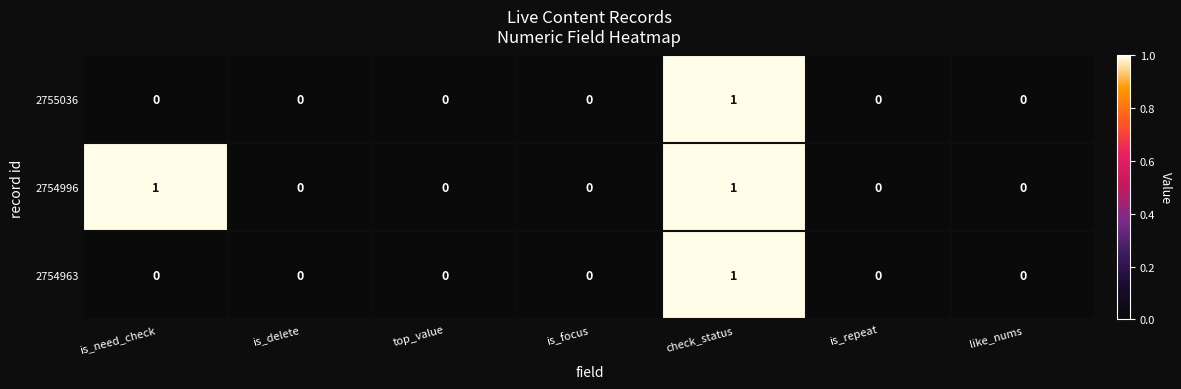

Reading left to right, what are all the values shown in this chart?

2755036: 0	0	0	0	1	0	0
2754996: 1	0	0	0	1	0	0
2754963: 0	0	0	0	1	0	0